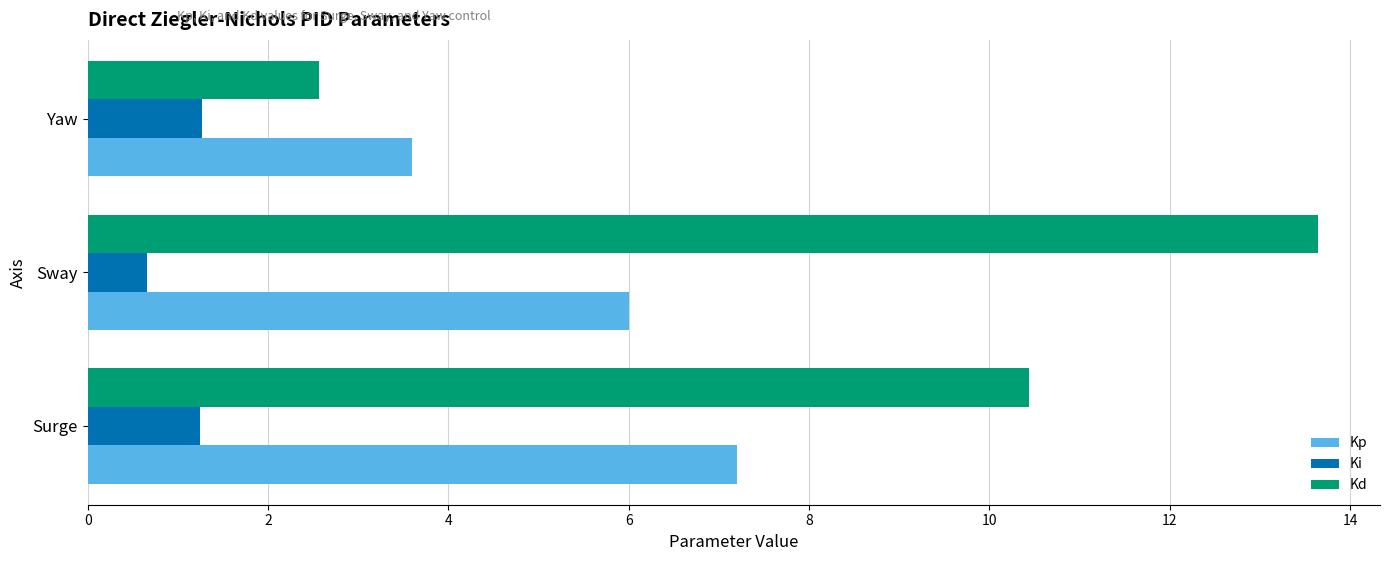

List the series in order of their overall mean, highest first.

Kd, Kp, Ki